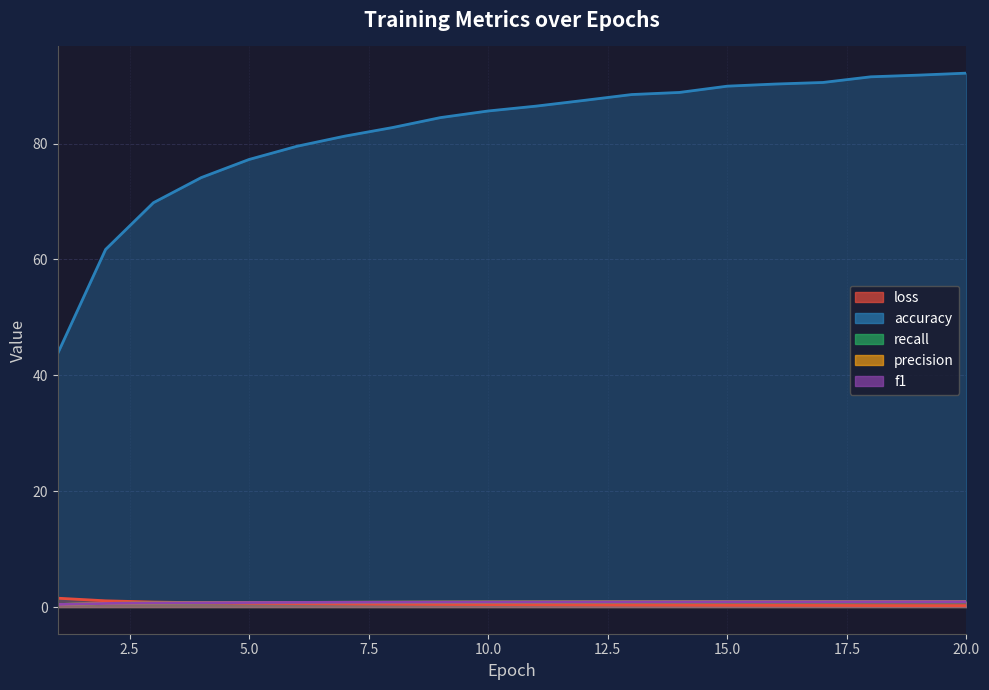

Which series has the largest range (max minus min)?

recall